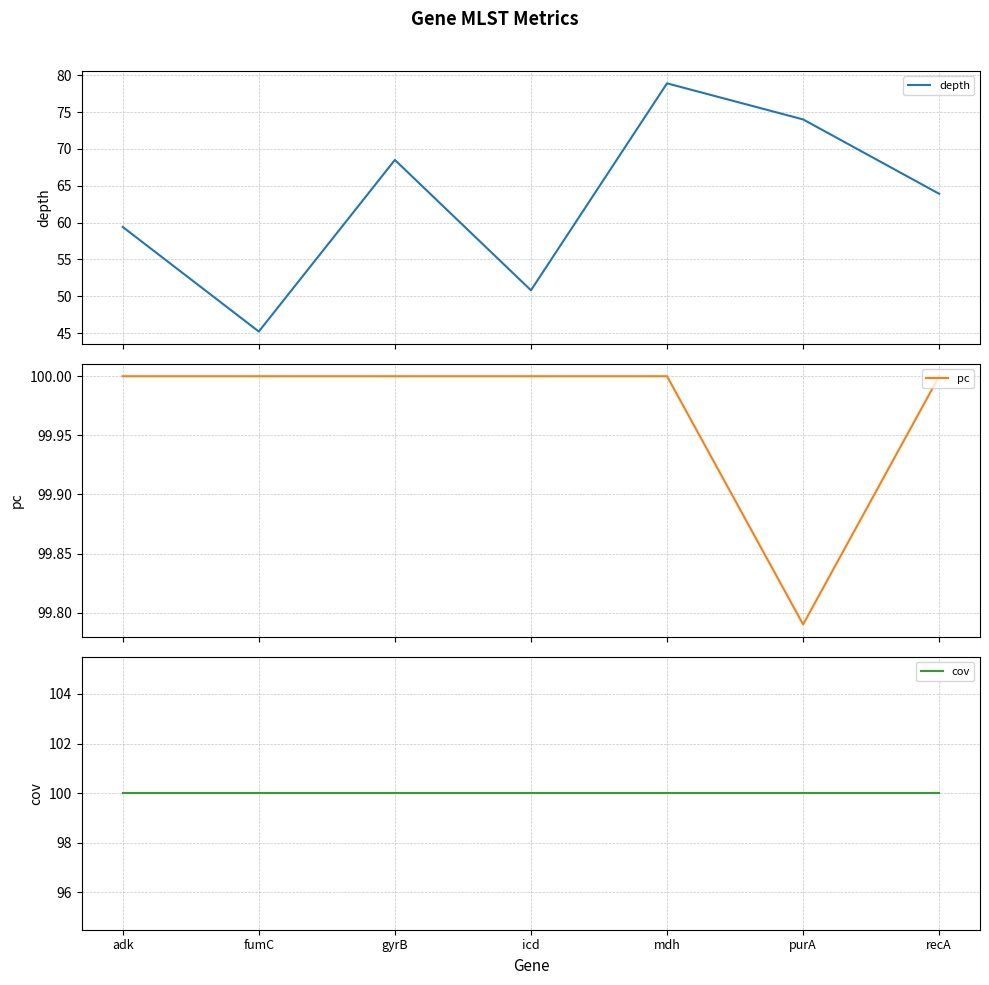

At which category is the sum across all series the highest?

mdh